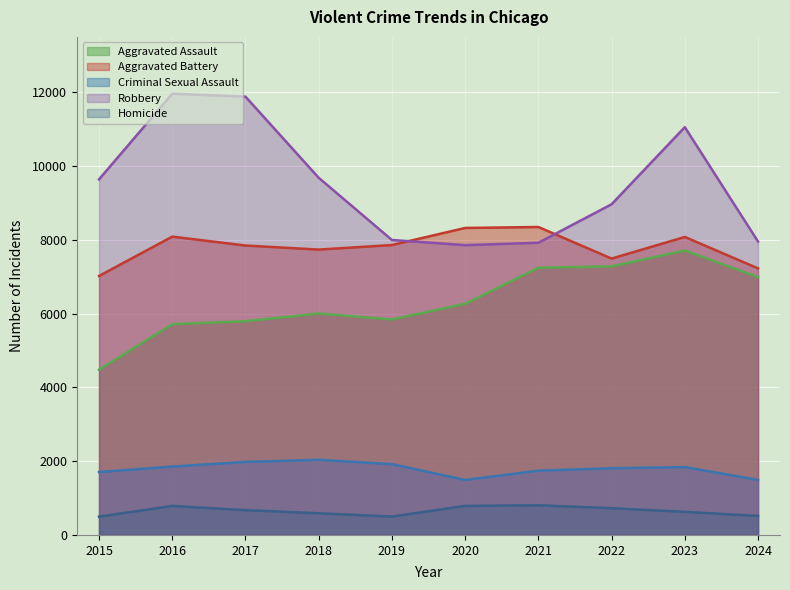

How many lines are shown in the chart?

5